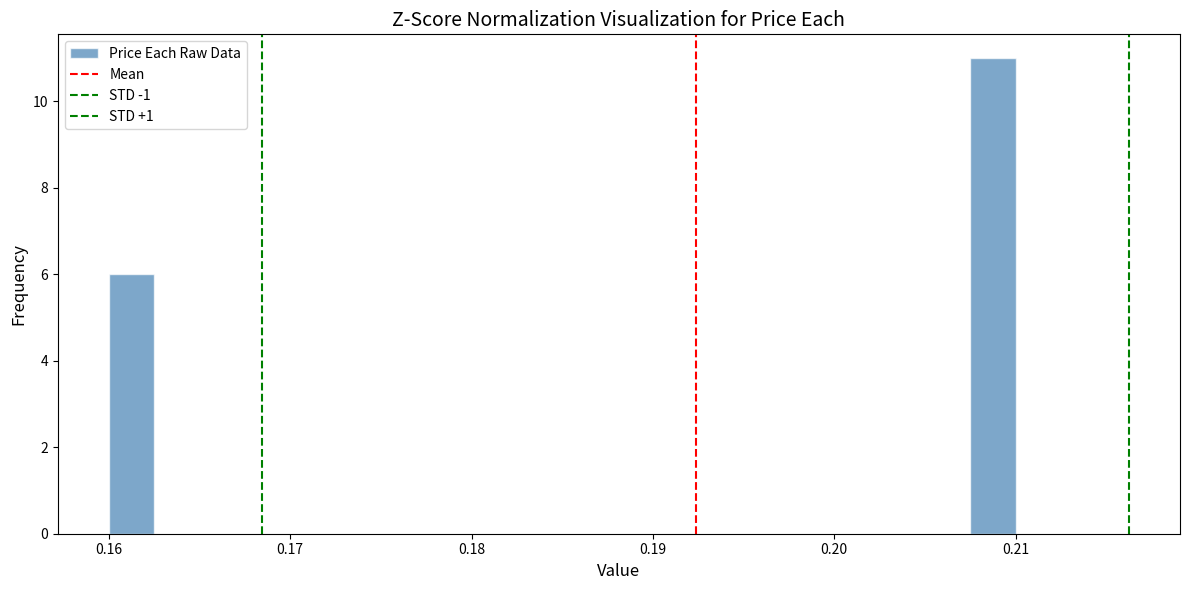

Read against the x-axis, roughly where is the centre of the tallest bar?

0.209